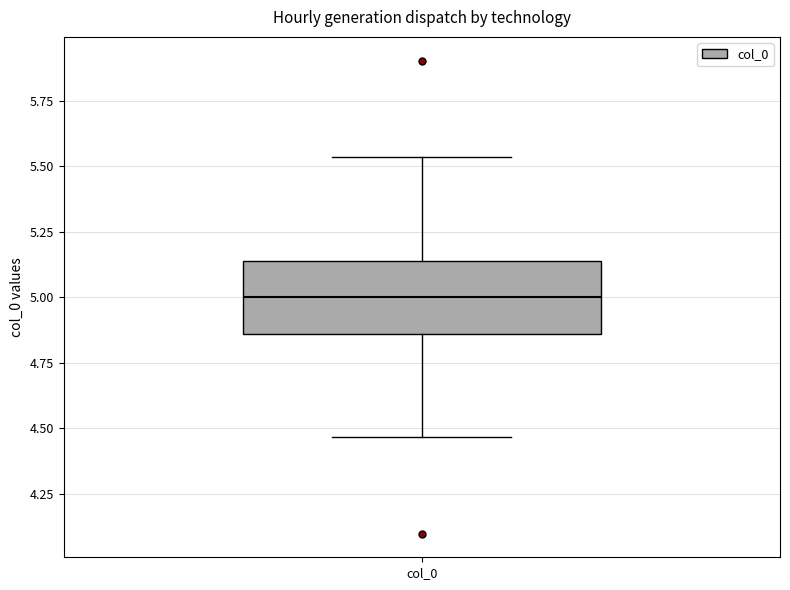

Where does the median line of the box for col_0 sit on the y-axis? The values are not printed on the chart, so give them approximately, as read against the axis.

5.00